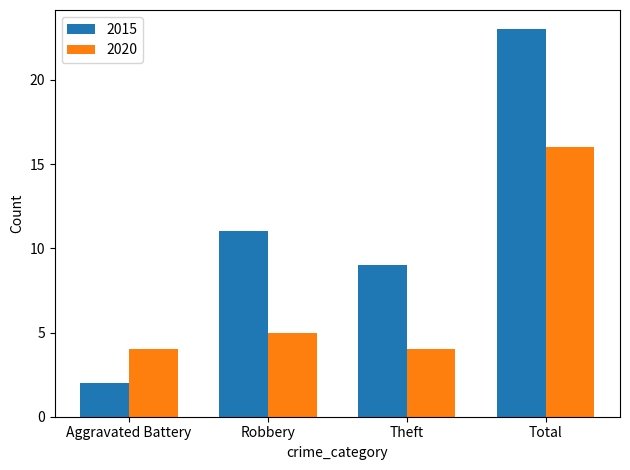

The value of 2020 at Aggravated Battery is 6. True or false?

False